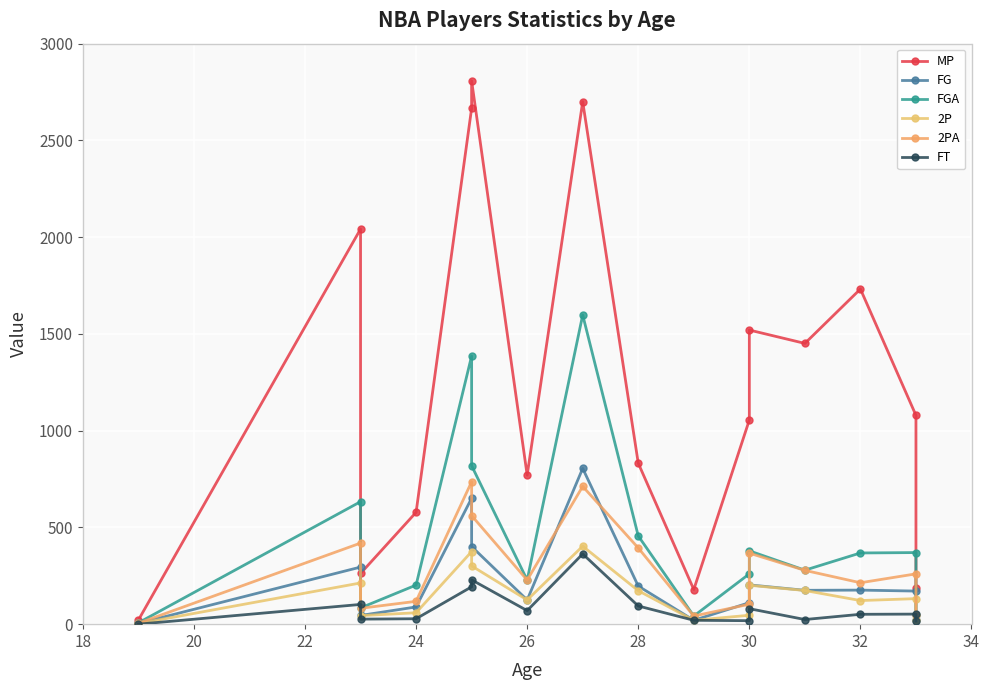

True or false: FGA and 2PA cross at least once.

False